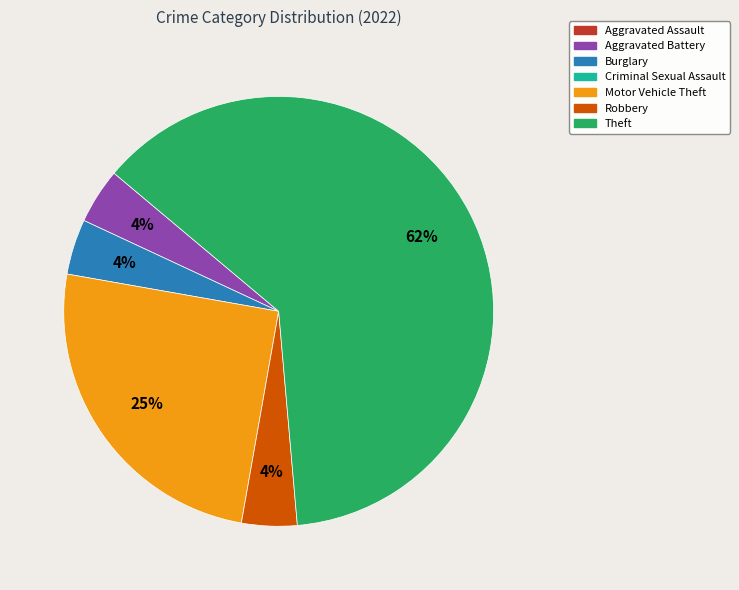

Is there a majority slice in this chart?

Yes